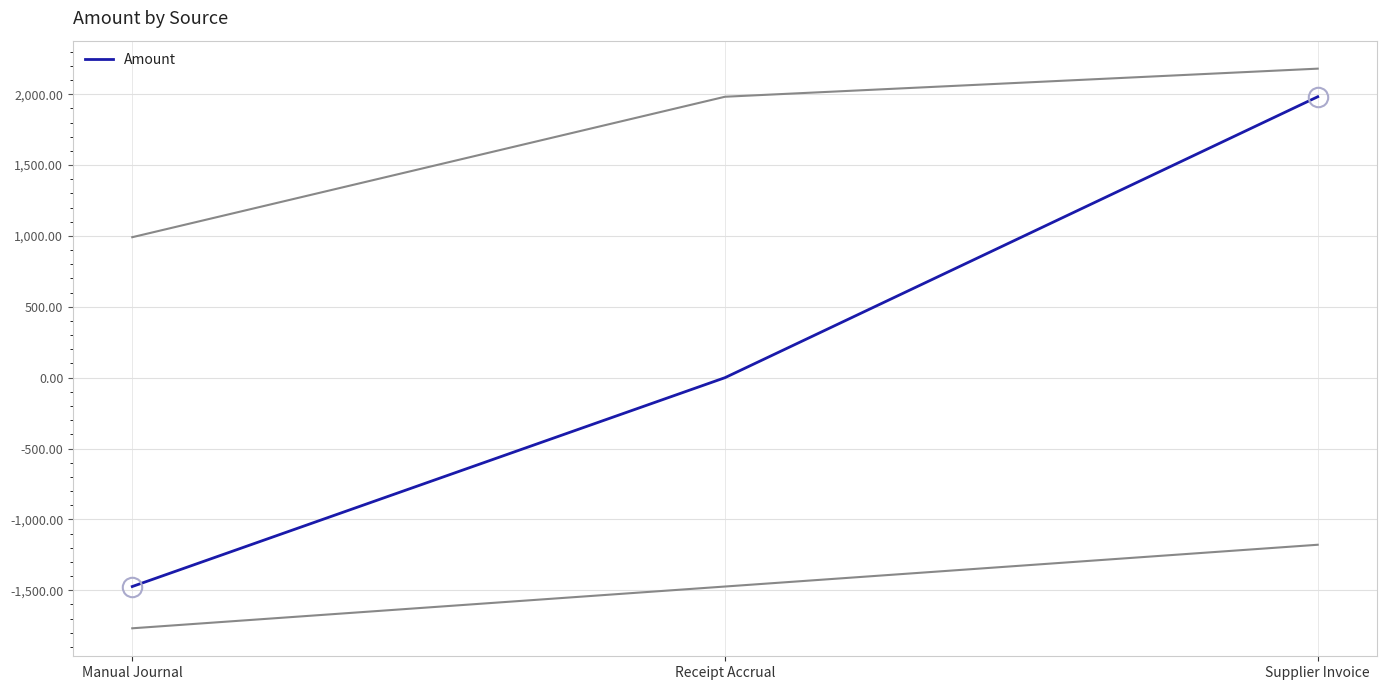

How many distinct data groups are displayed?

1